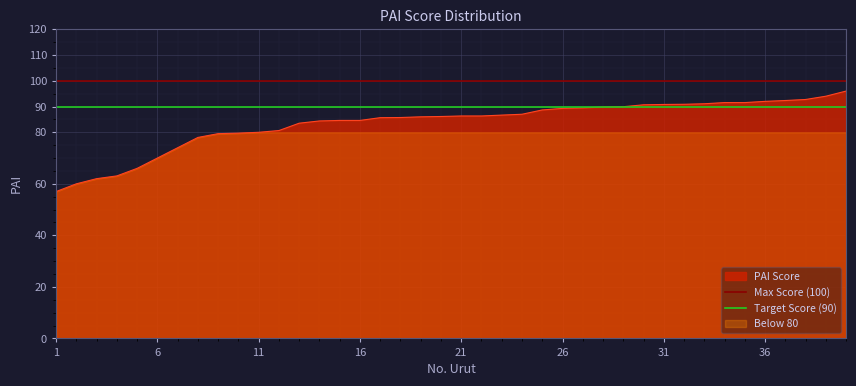

The PAI Score series shows 92.0 at 36. True or false?

True